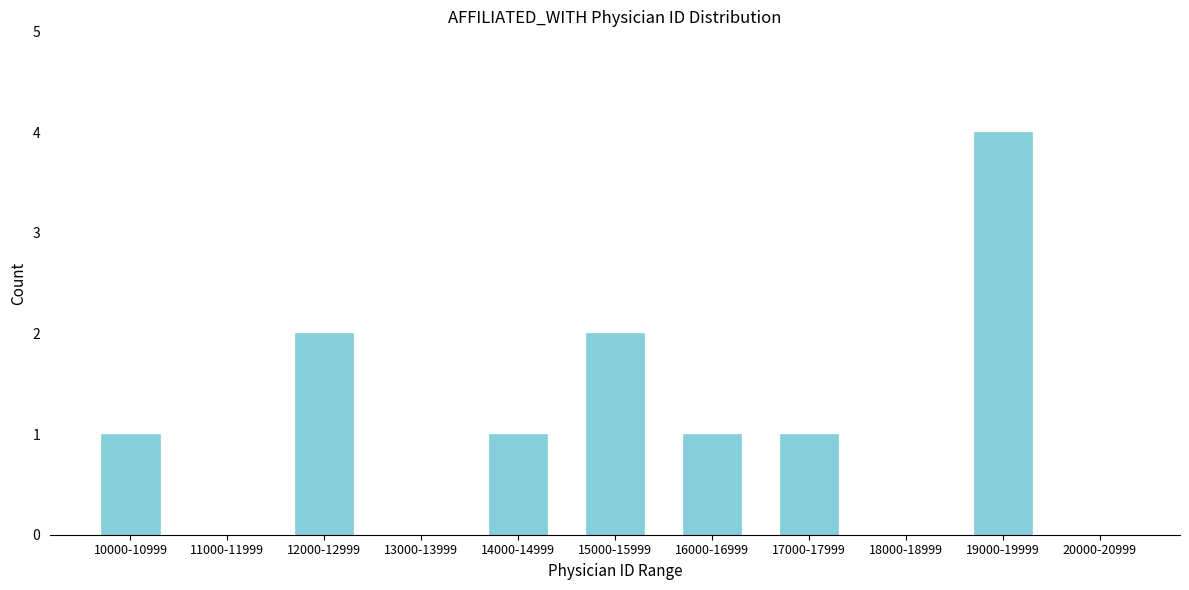

Reading left to right, what are all the values shown in this chart?

10000-10999=1	11000-11999=0	12000-12999=2	13000-13999=0	14000-14999=1	15000-15999=2	16000-16999=1	17000-17999=1	18000-18999=0	19000-19999=4	20000-20999=0